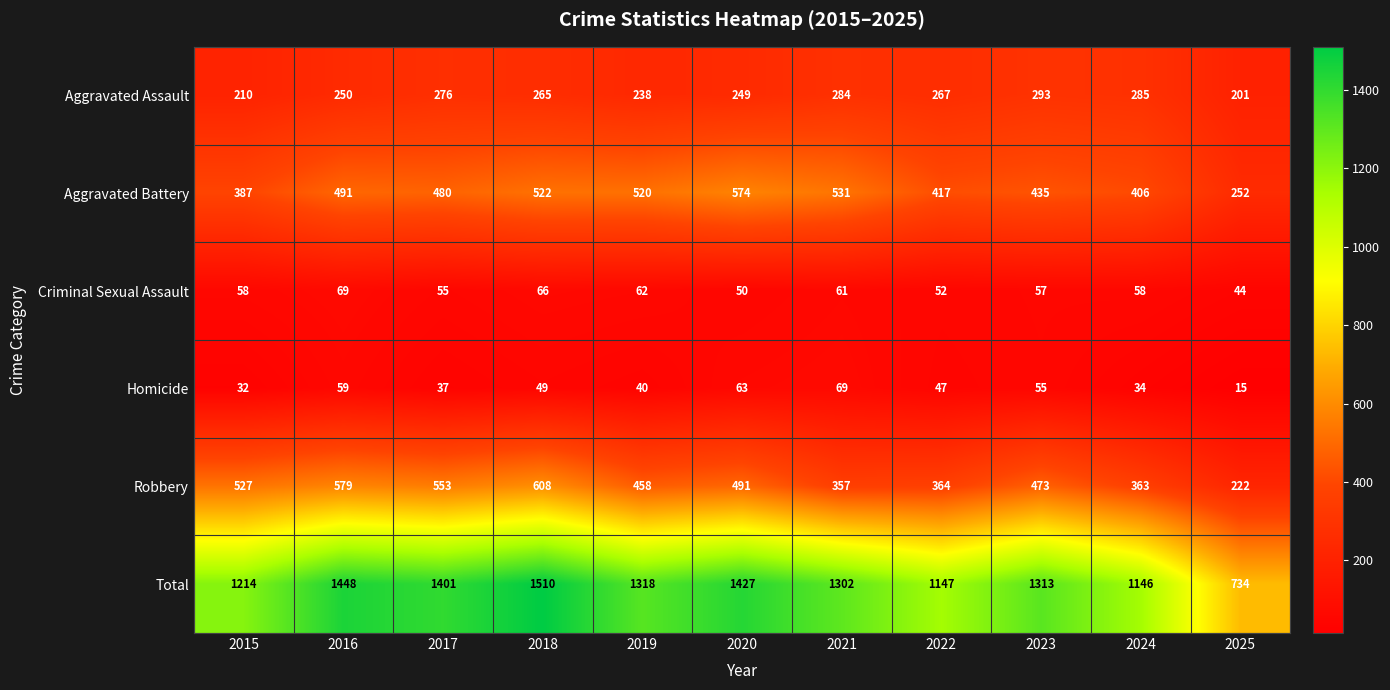

How many data points in Criminal Sexual Assault are less than 58?

5